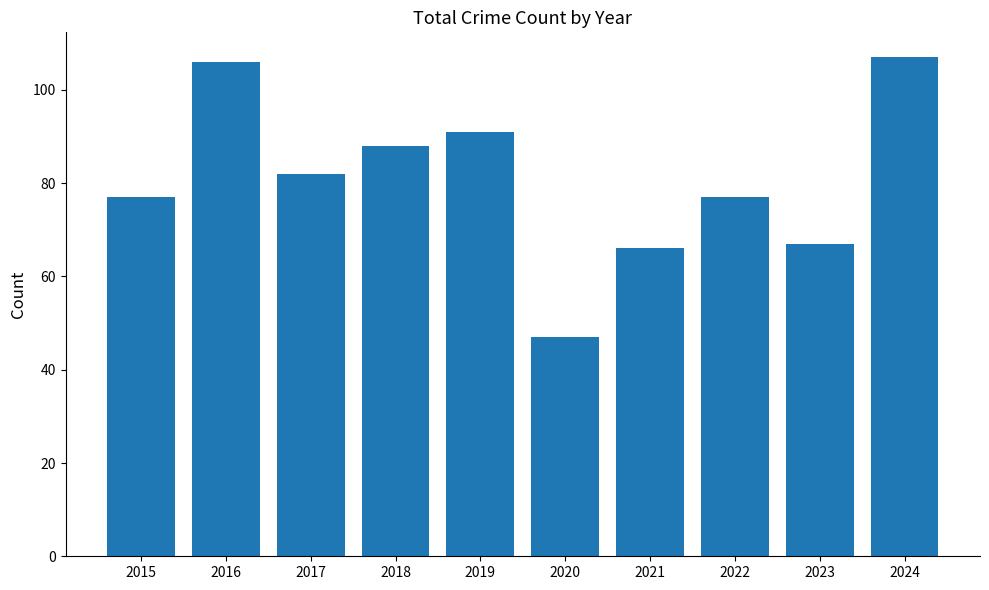

What is the minimum value shown in the chart?

47